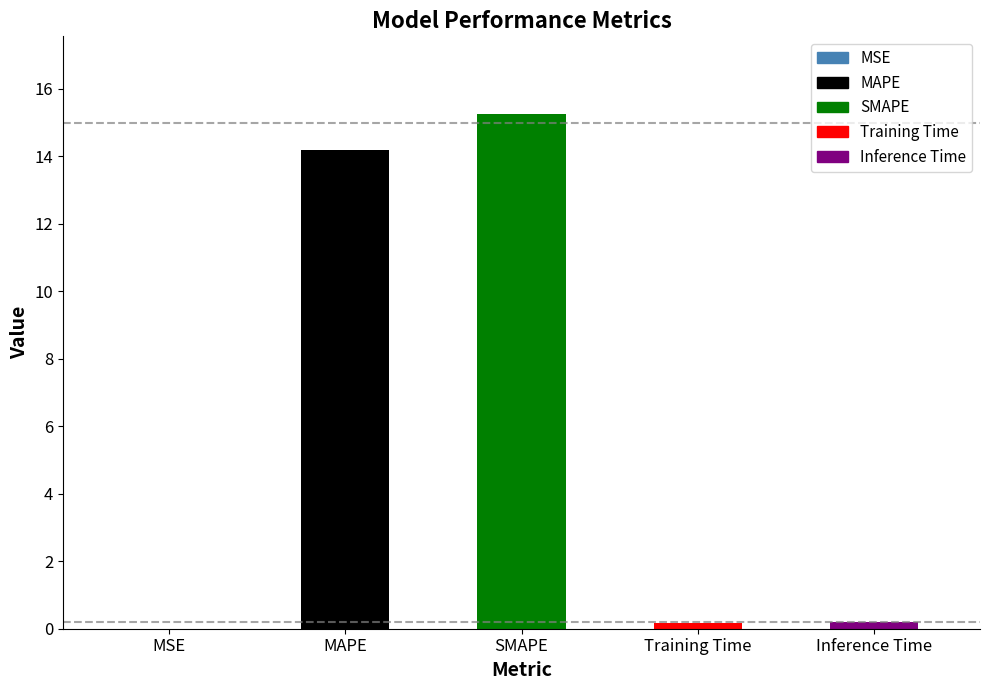

Which has a higher value, MAPE or Inference Time?

MAPE